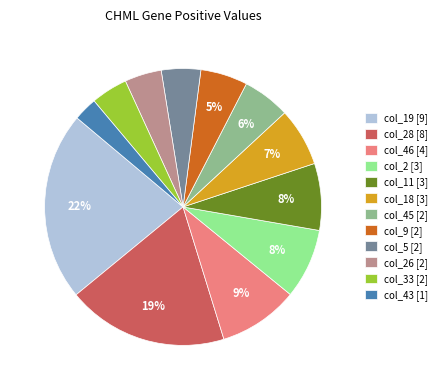

Do col_5 [2] and col_11 [3] together represent more than half of the pie?

No